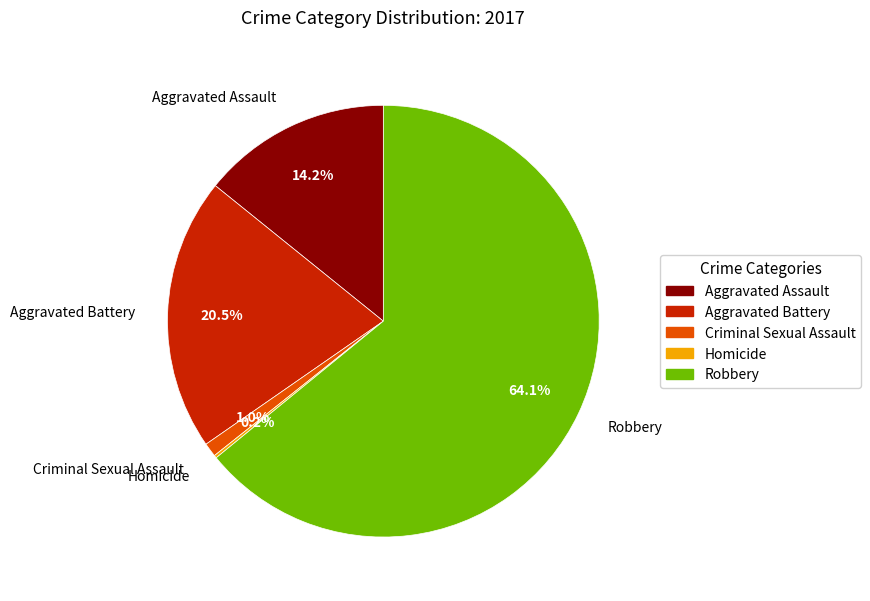

Which slice is the largest?

Robbery